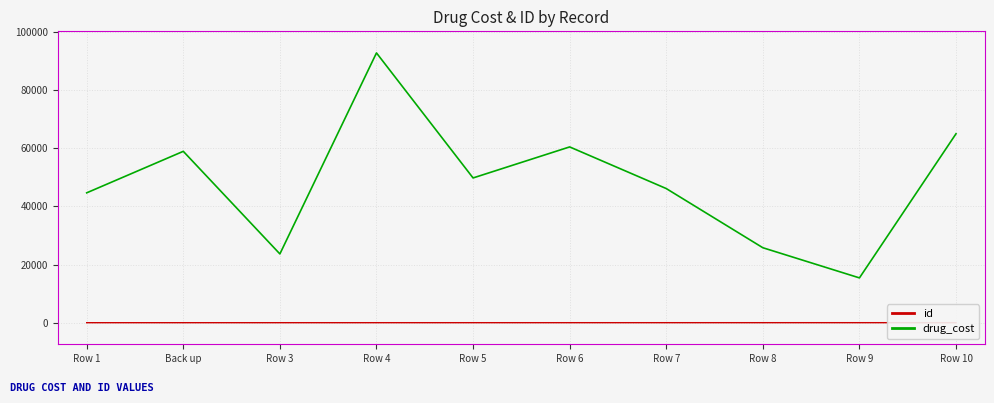

What is the sum of the id values at Row 7 and Row 5?

12